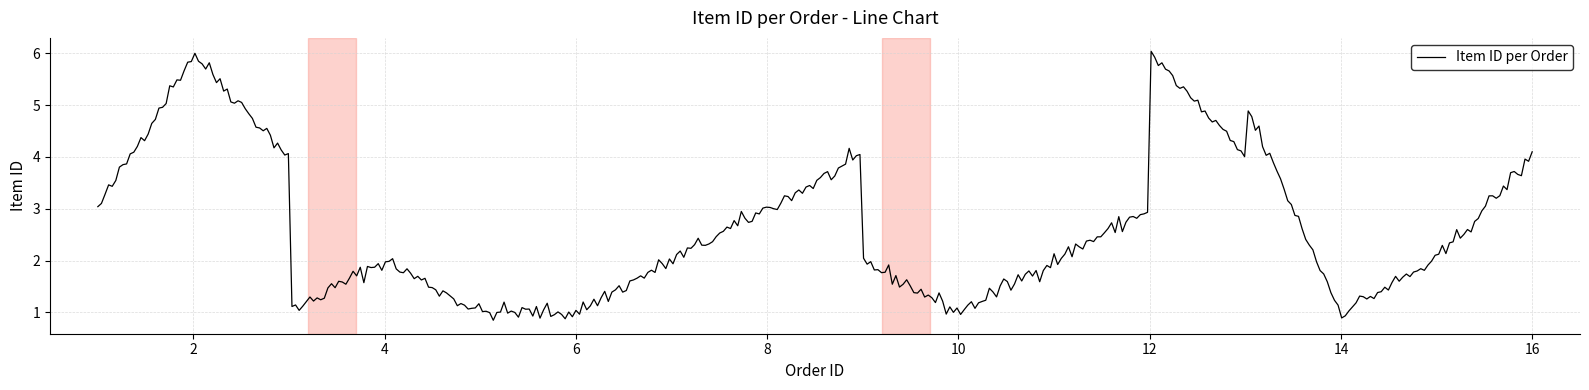

What is the difference between the maximum and minimum values?

5.2